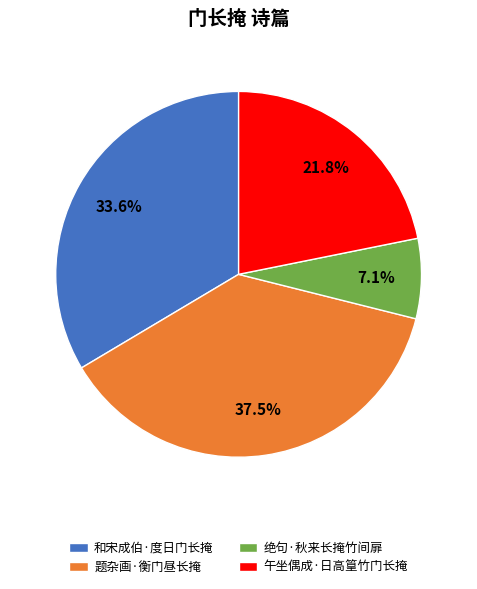

The 绝句·秋来长掩竹间扉 slice represents 18% of the pie. True or false?

False